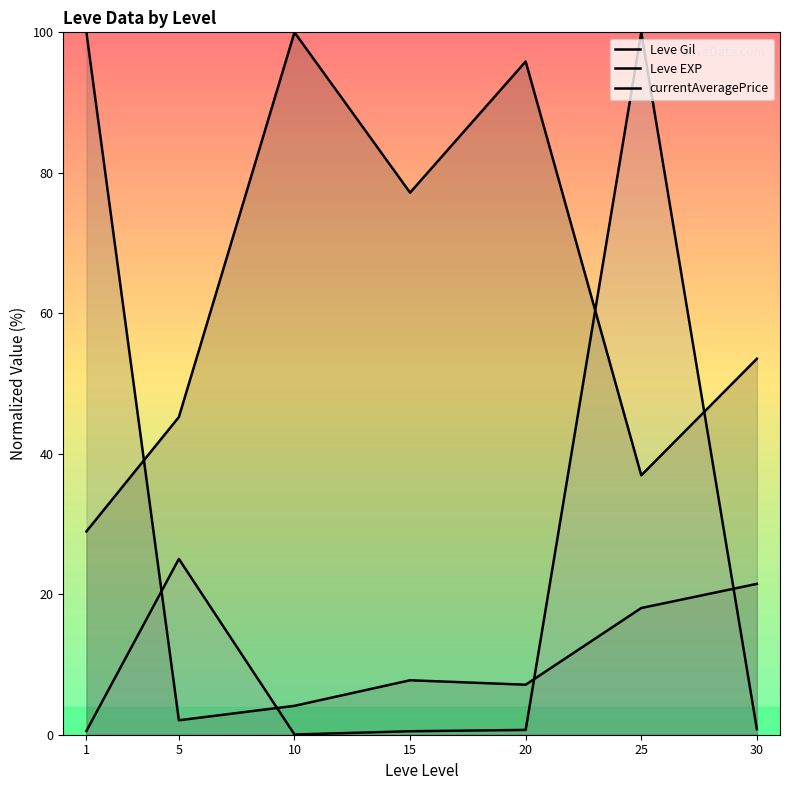

Reading left to right, transcribe all the data shown in this chart.

Leve Gil: 28.9	45.2	100.0	77.2	95.9	36.9	53.5
Leve EXP: 100.0	2.1	4.1	7.8	7.1	18.0	21.5
currentAveragePrice: 0.5	25.0	0.0	0.5	0.7	100.0	0.8